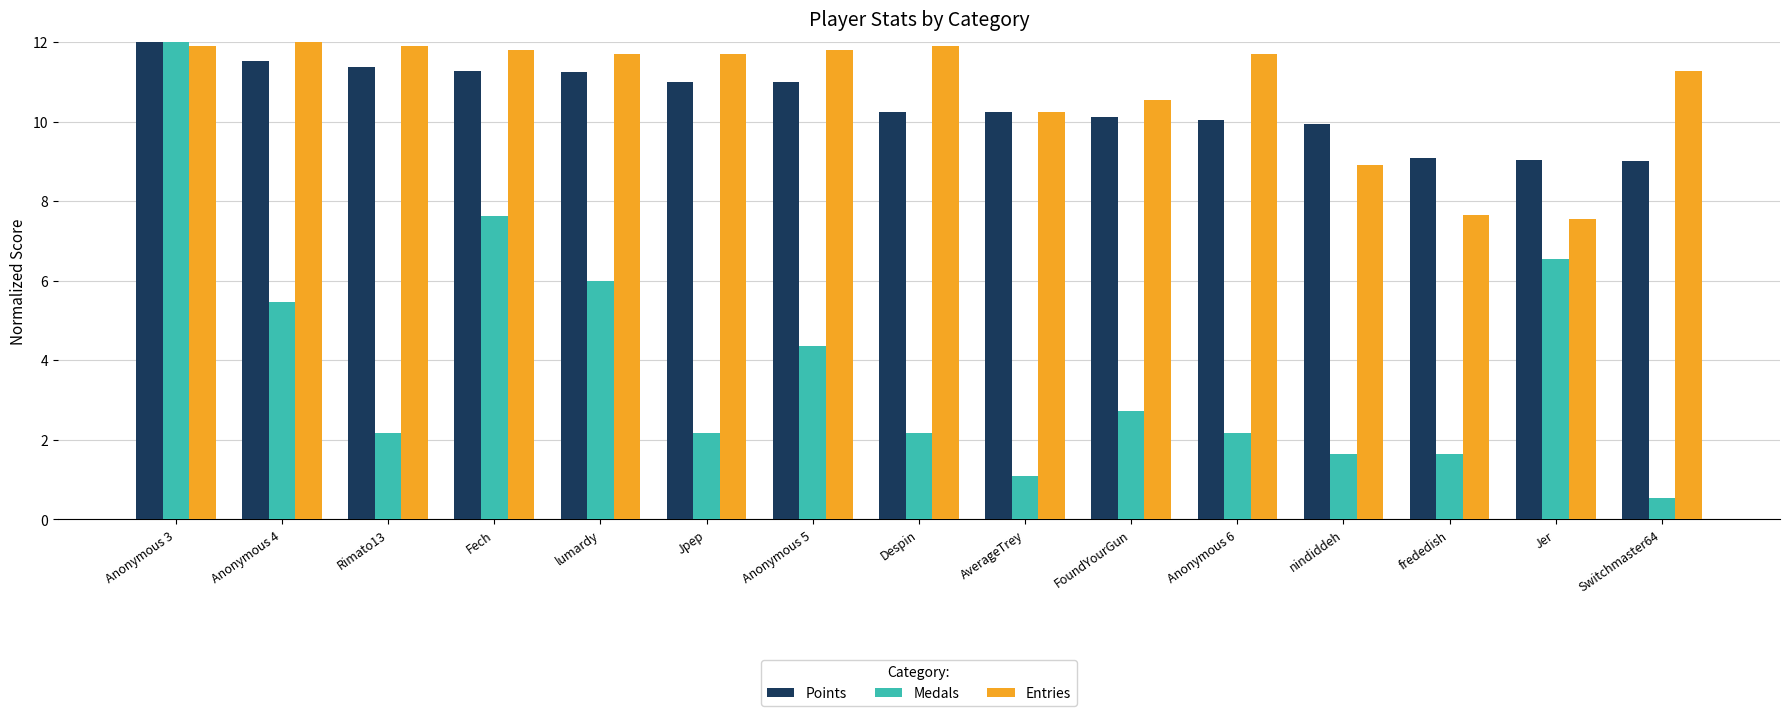

At how many categories does at least one series exceed 3?

15